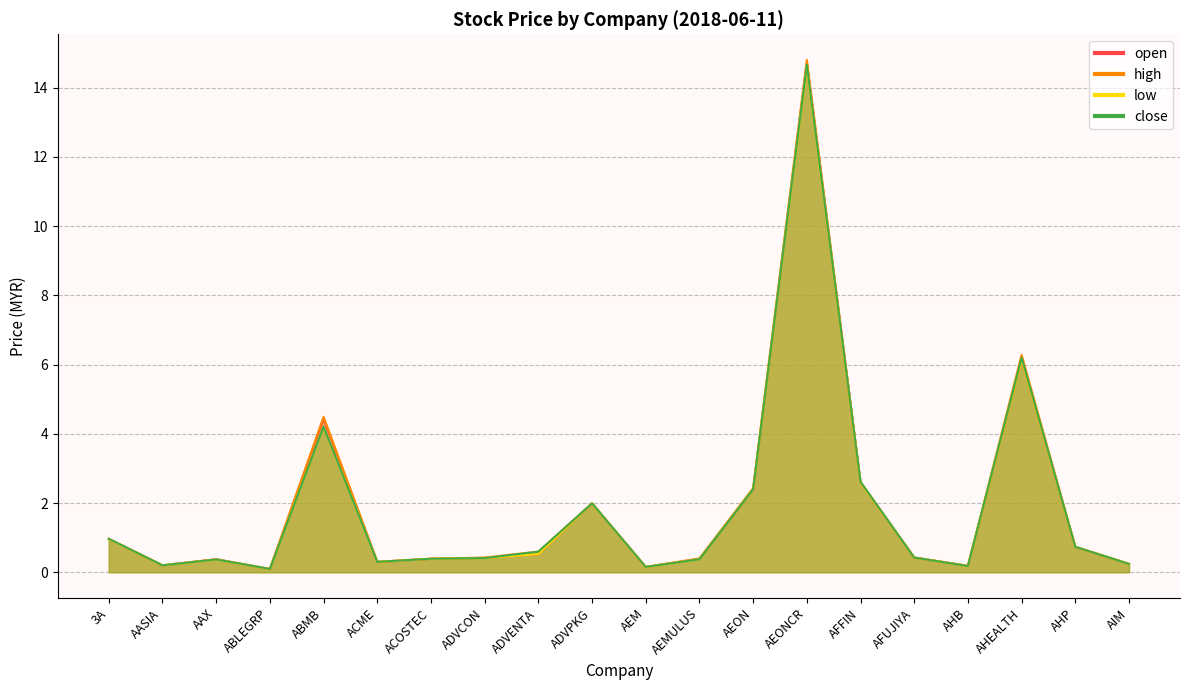

What is the average value of the low series?

1.9